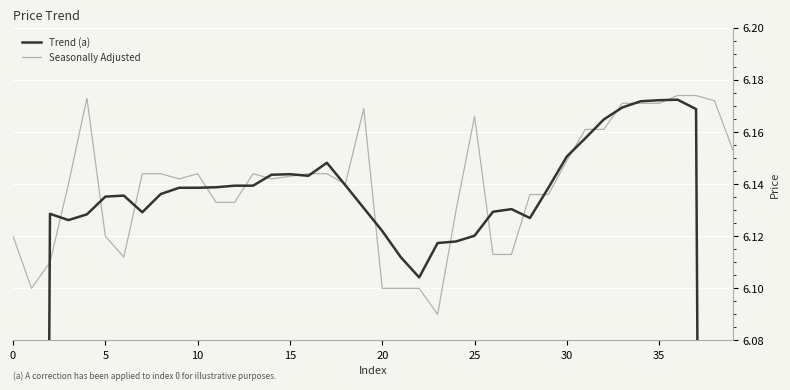

What is the greatest value displayed?

6.2